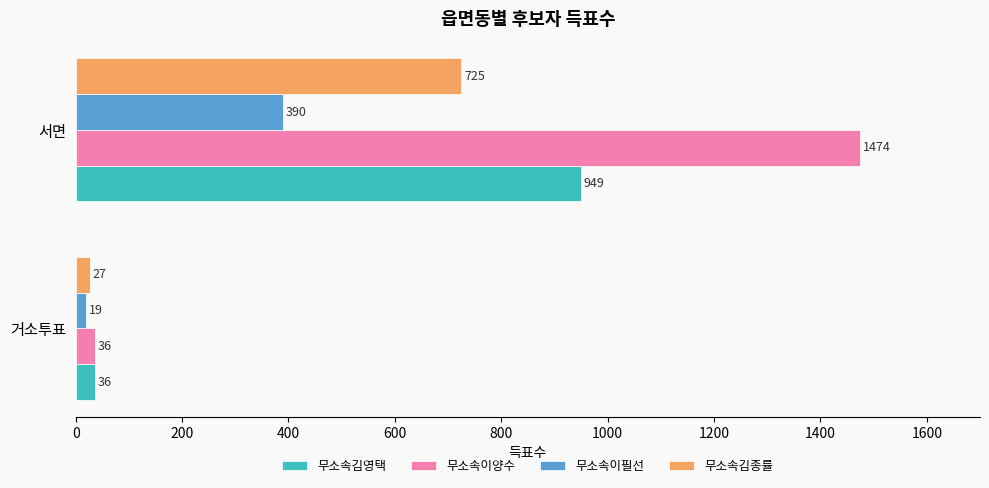

The value of 무소속이필선 at 서면 is 139. True or false?

False